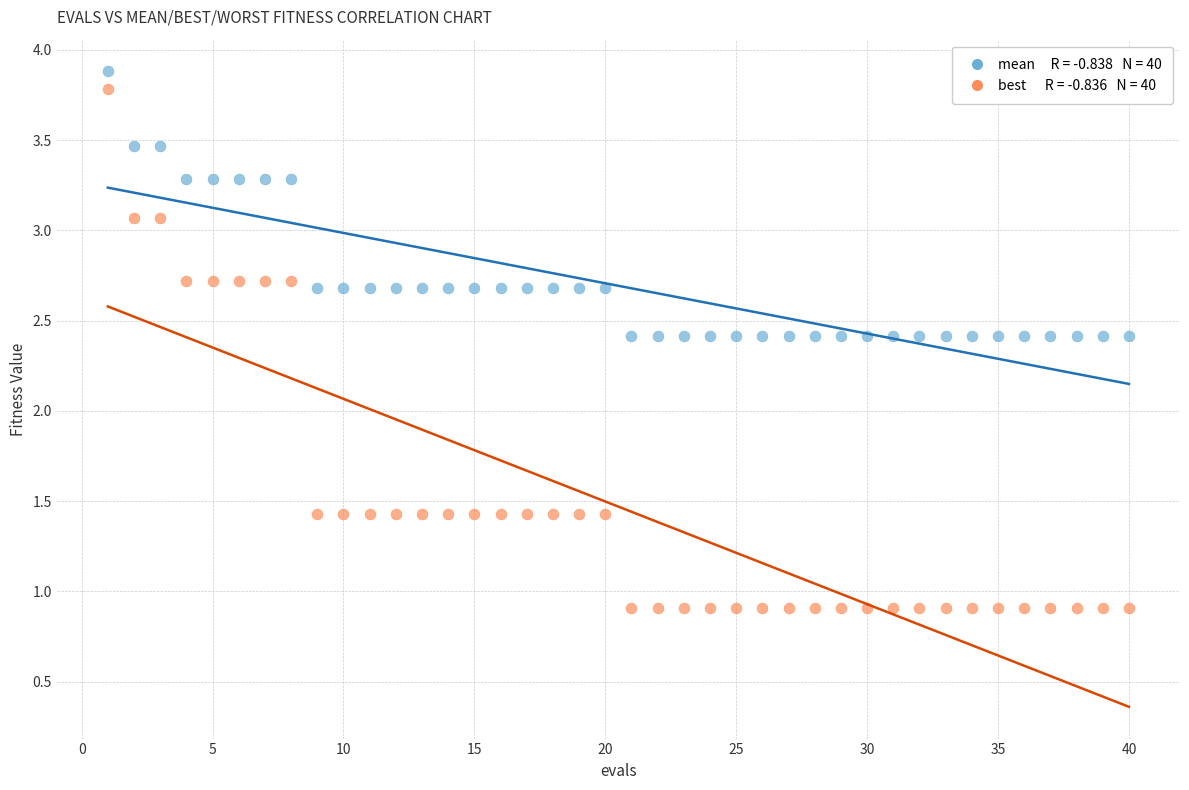

Across all data points, what is the range of X values (max minus min)?

39.0